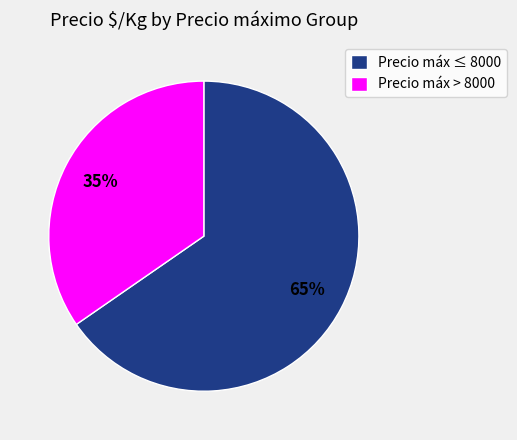

To the nearest percent, what is the average slice percentage?

50%